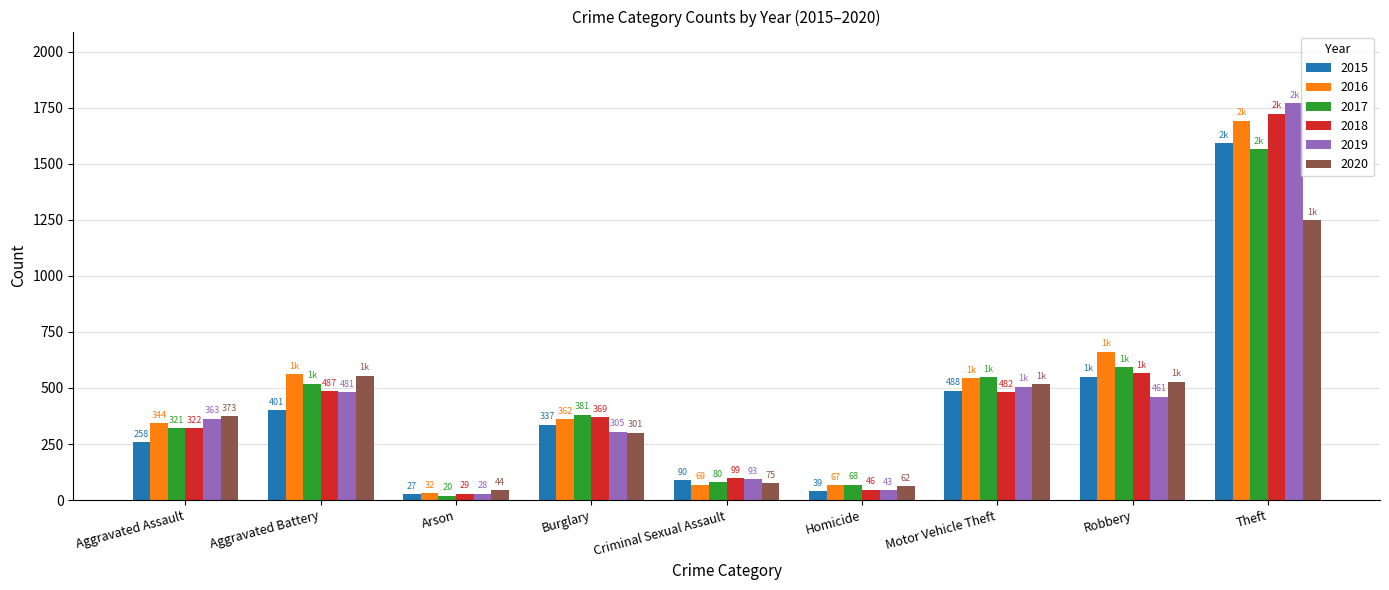

What position from the right is Aggravated Assault?

9